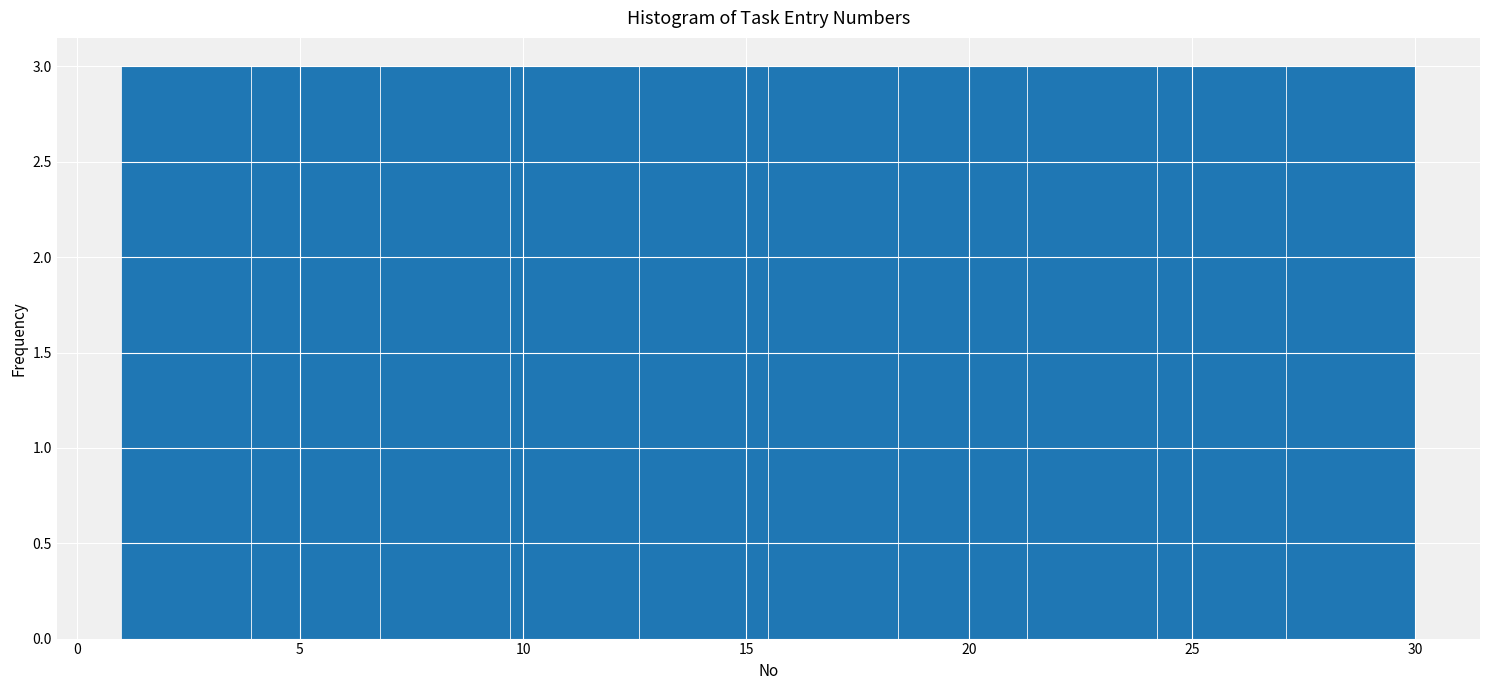

Reading left to right, transcribe this chart: for each bar, give the range it covers on the x-axis and its height. Neither the bar edges nor the heights are printed on the chart, so give them approximately, as read against the axes.

1.0 to 3.9: 3
3.9 to 6.8: 3
6.8 to 9.7: 3
9.7 to 12.6: 3
12.6 to 15.5: 3
15.5 to 18.4: 3
18.4 to 21.3: 3
21.3 to 24.2: 3
24.2 to 27.1: 3
27.1 to 30.0: 3